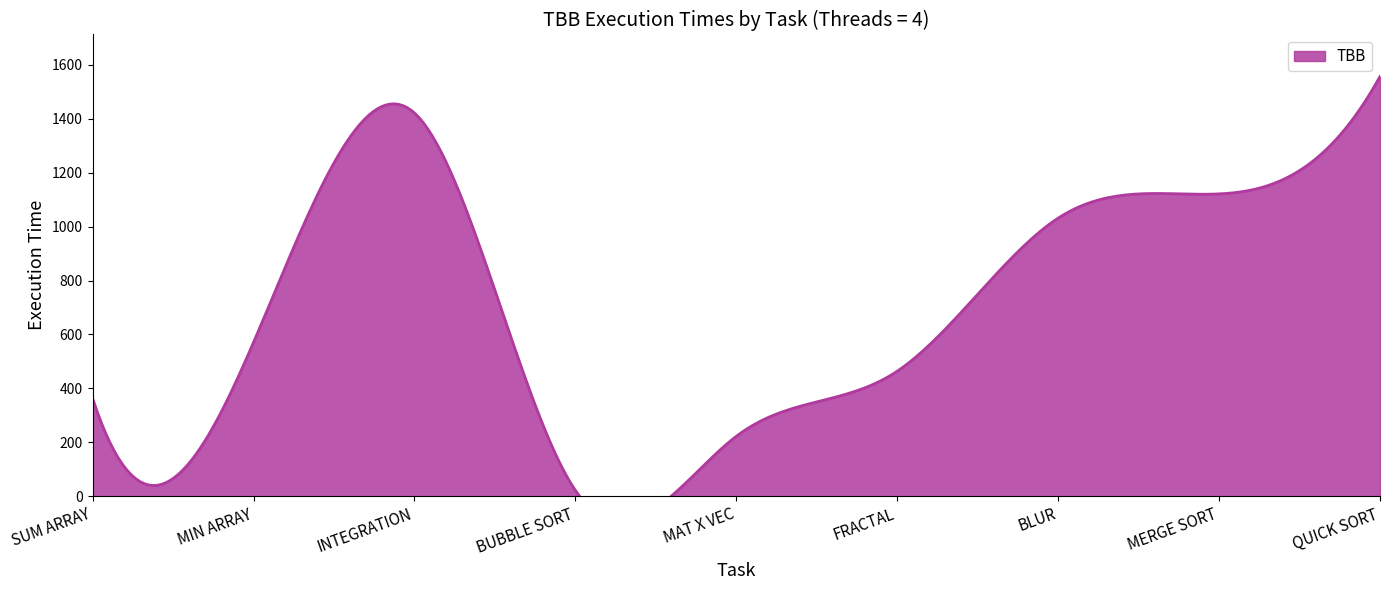

How many interior local valleys (lower than both neighbors) does the data have?

1